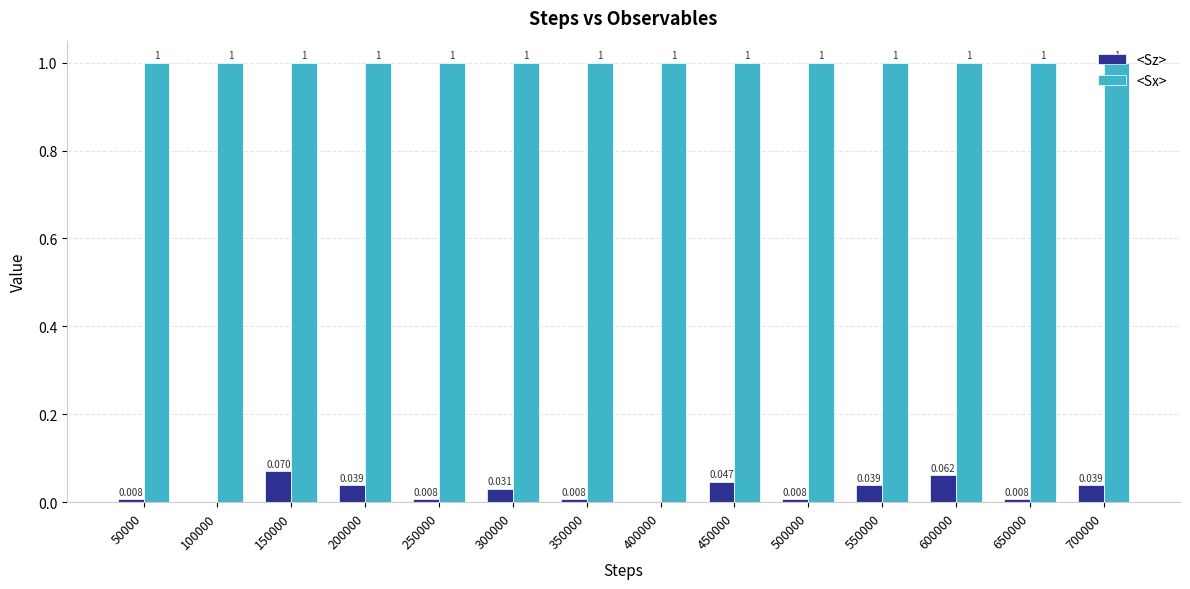

Which series changed the most between 600000 and 650000?

<Sz>